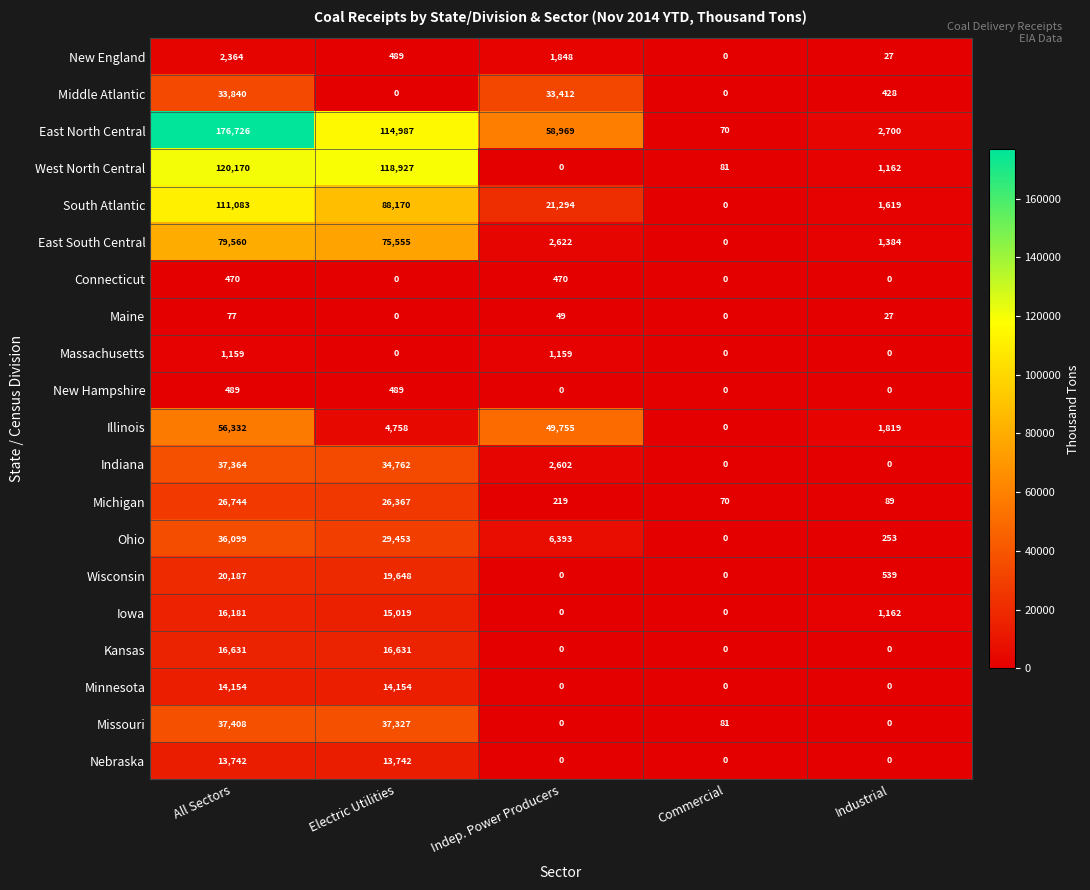

Is the value of Connecticut at Indep. Power Producers greater than the value of Missouri at Indep. Power Producers?

Yes